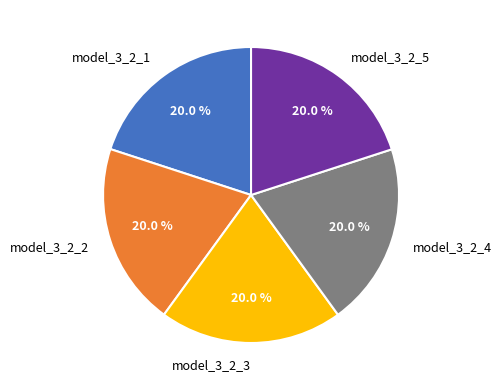

What is the total percentage of model_3_2_3 and model_3_2_4?

40.0%